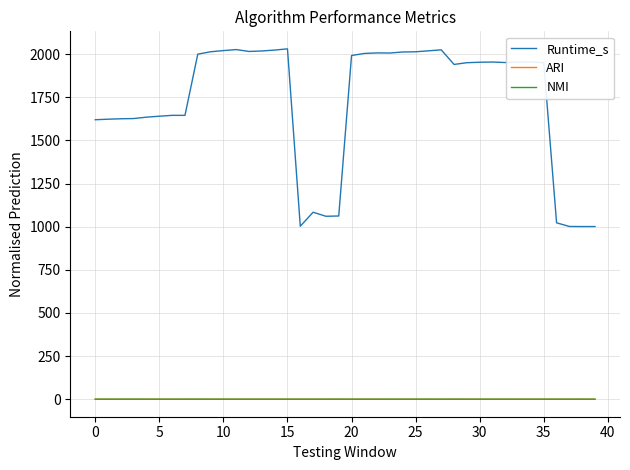

What are all the series names shown in the legend?

Runtime_s, ARI, NMI